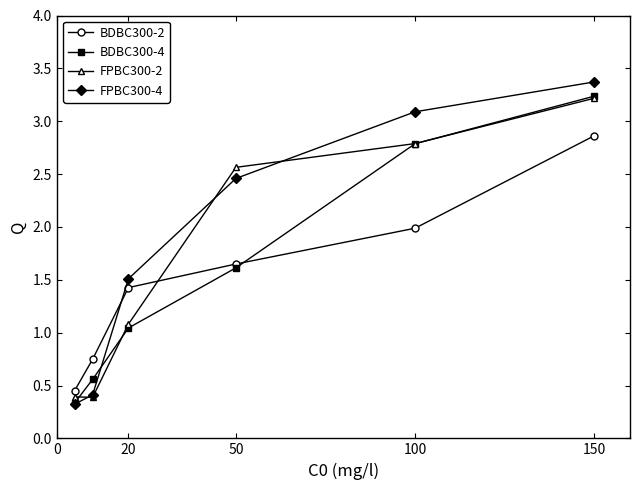

Which category has the lowest value across all series?

5